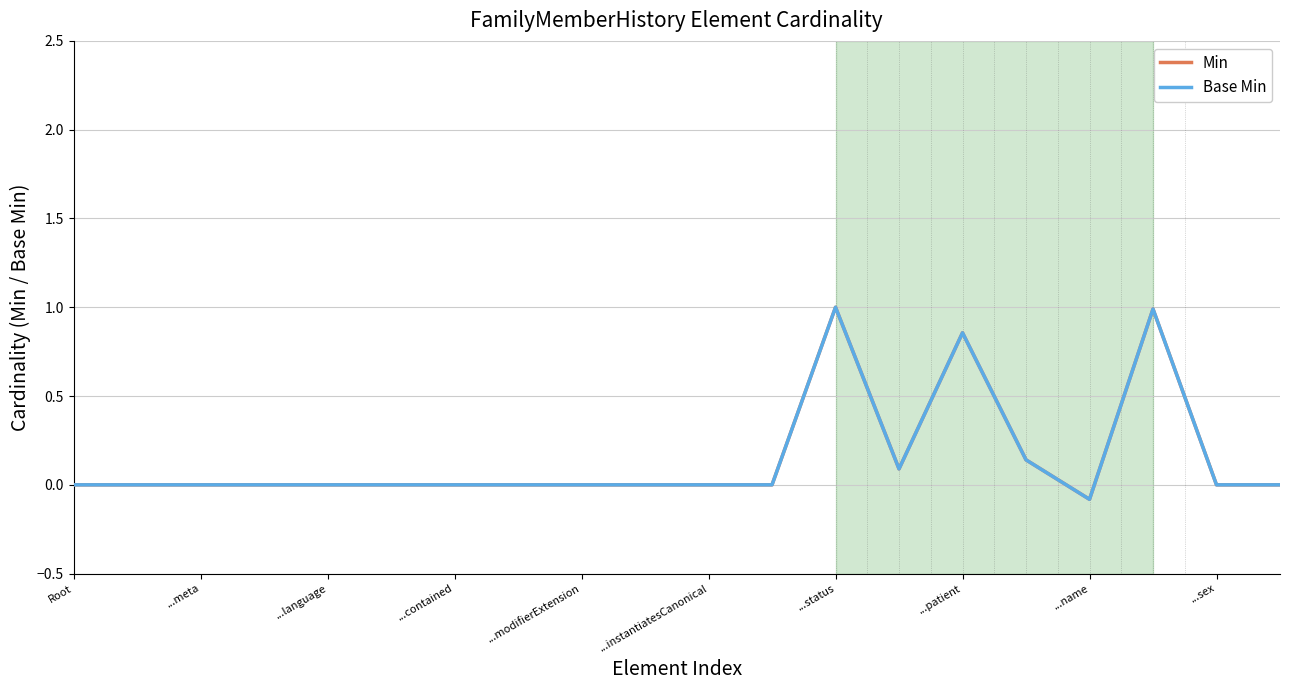

What is the maximum value shown in the chart?

1.0